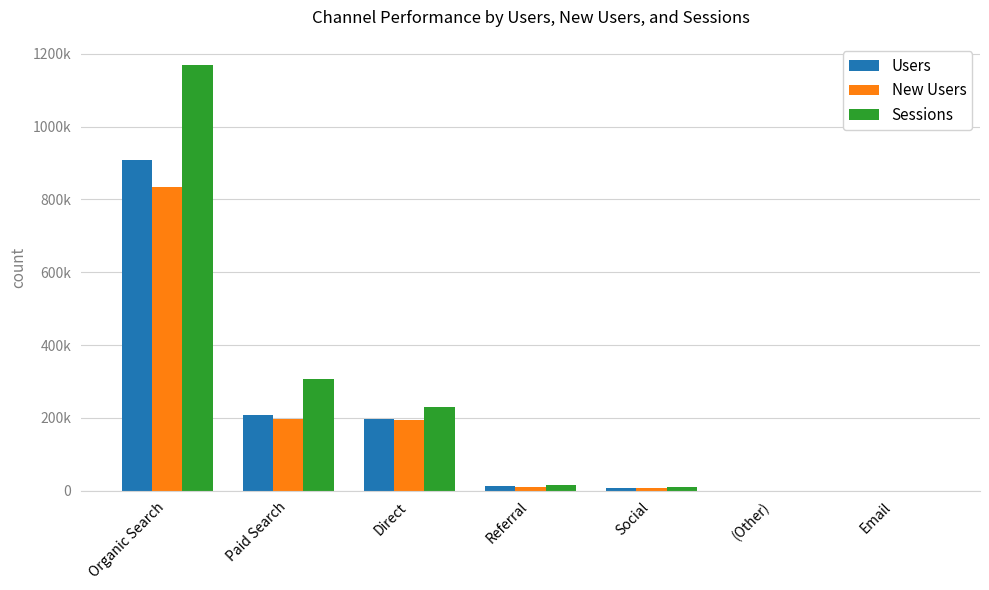

At which label does New Users reach its peak?

Organic Search